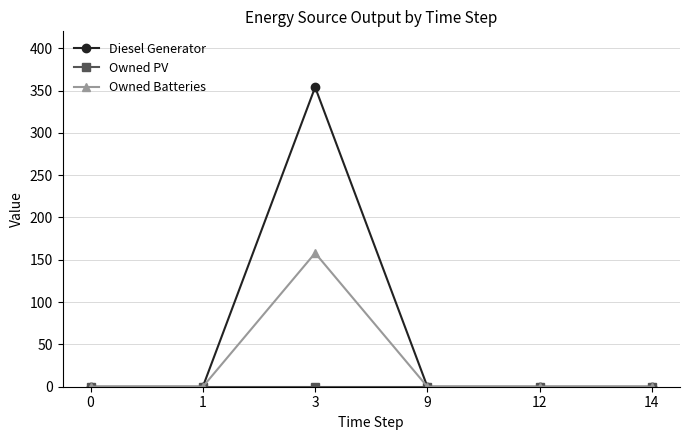

Which series has the largest range (max minus min)?

Diesel Generator